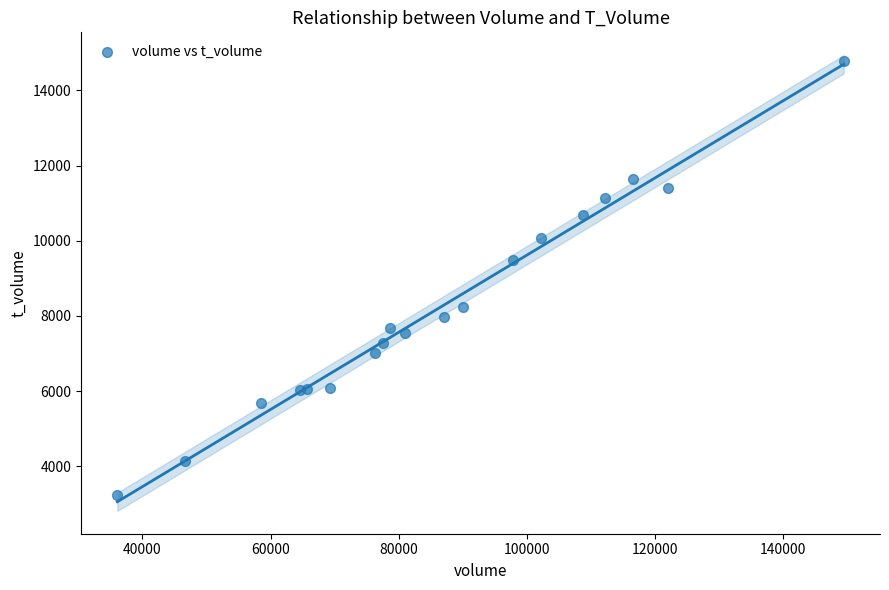

What Y value in the scatter plot is closest to 9012?

9476